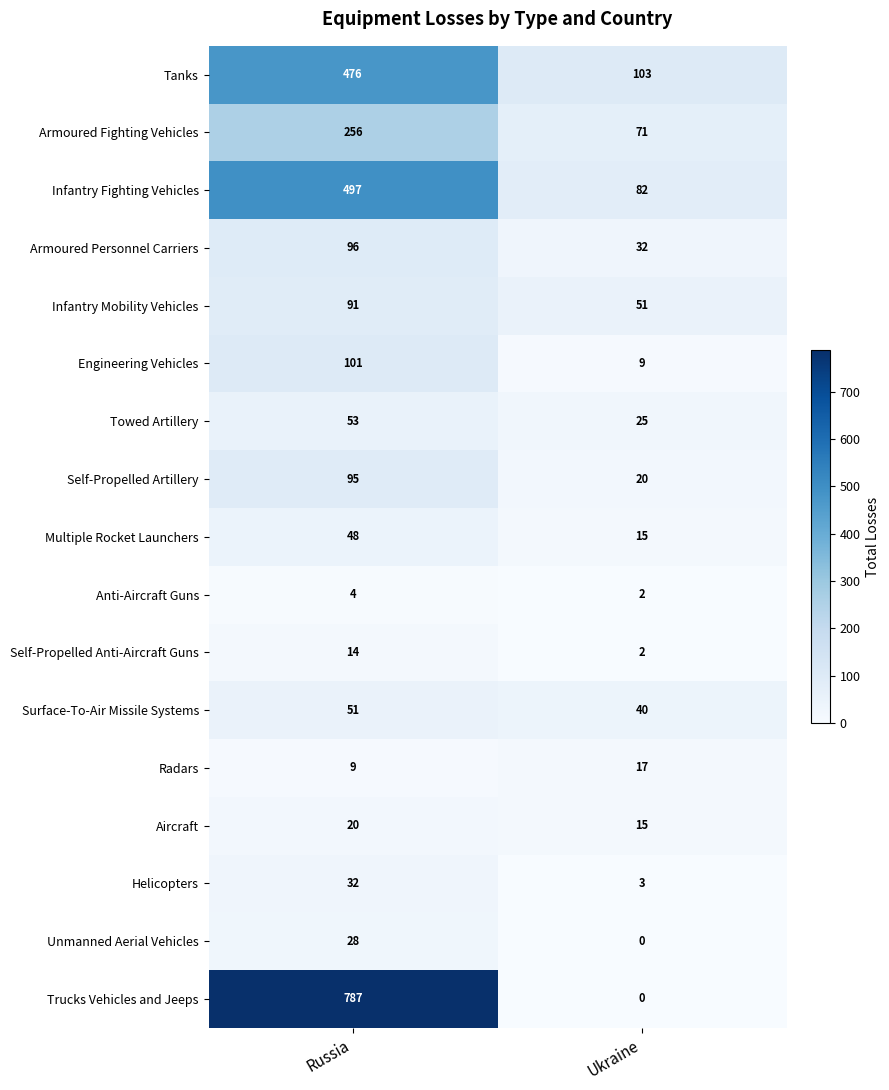

What is the spread (max minus min) of values at Ukraine?

103